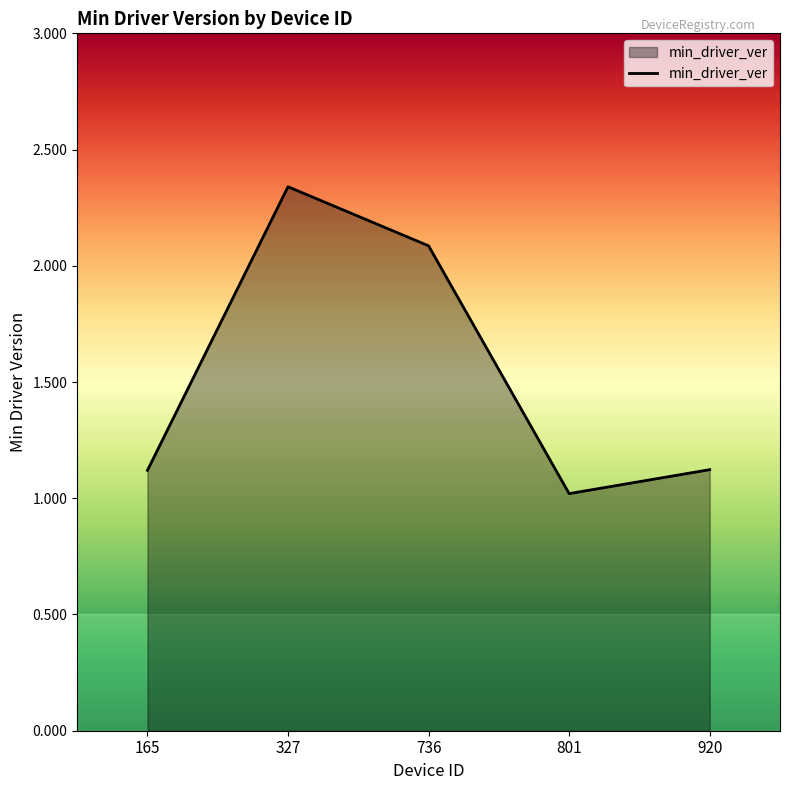

What is the ratio of the value at 920 to the value at 165?

1.0